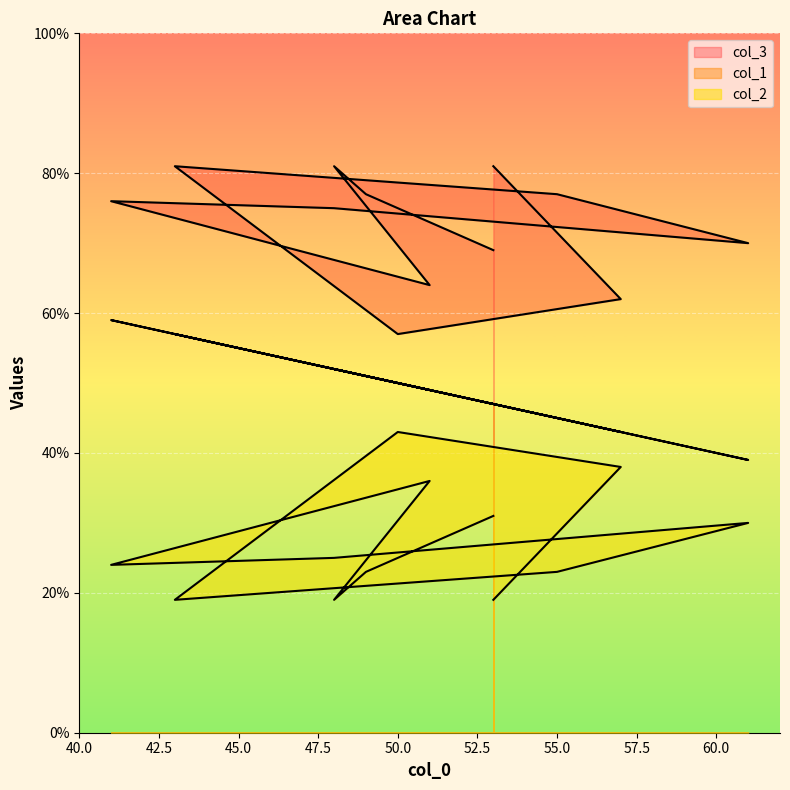

Reading left to right, list all the values displayed in this chart.

col_1: 47	43	50	57	45	39	52	59	49	52	51	47
col_2: 81	62	57	81	77	70	75	76	64	81	77	69
col_3: 19	38	43	19	23	30	25	24	36	19	23	31